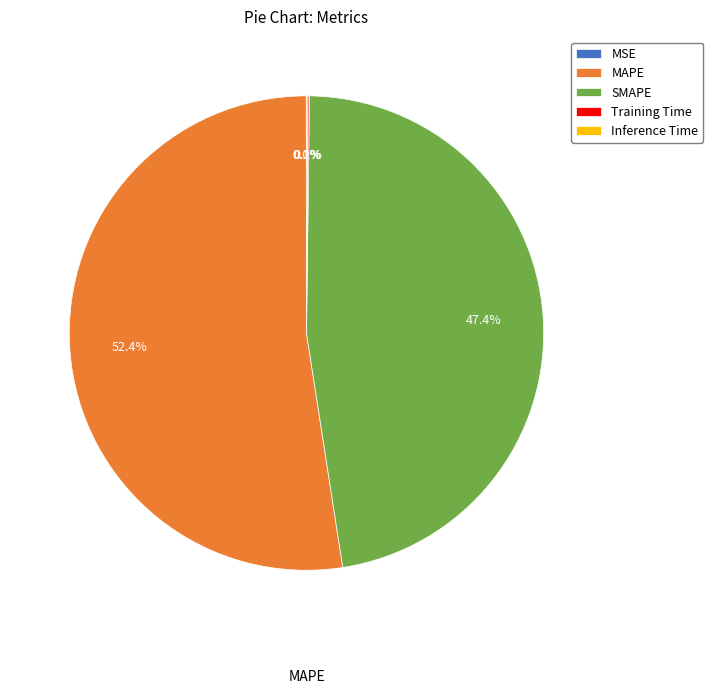

What is the total percentage of SMAPE and MAPE?

99.8%